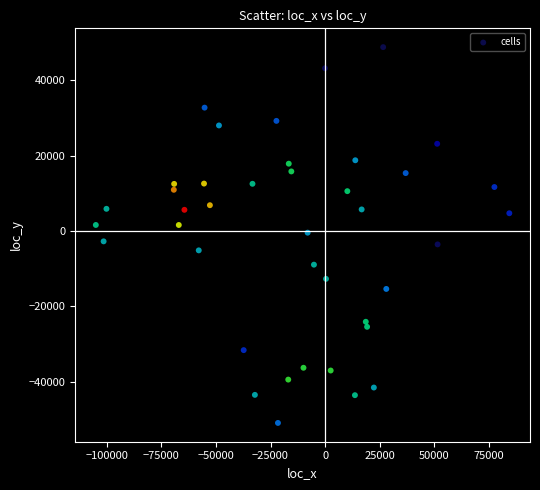

What is the range of X values (max minus min)?

189161.4